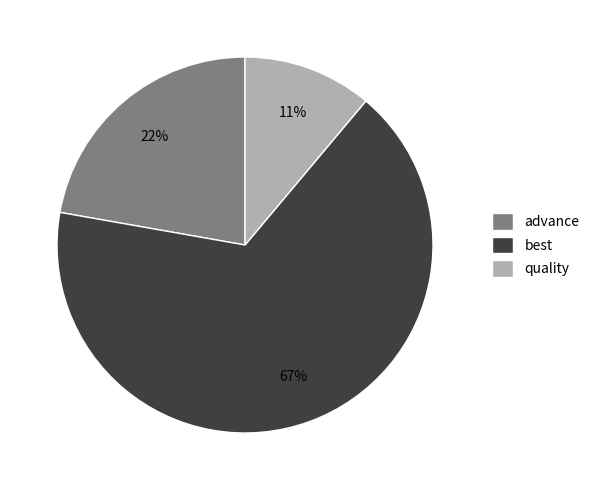

Is advance the majority of the pie?

No